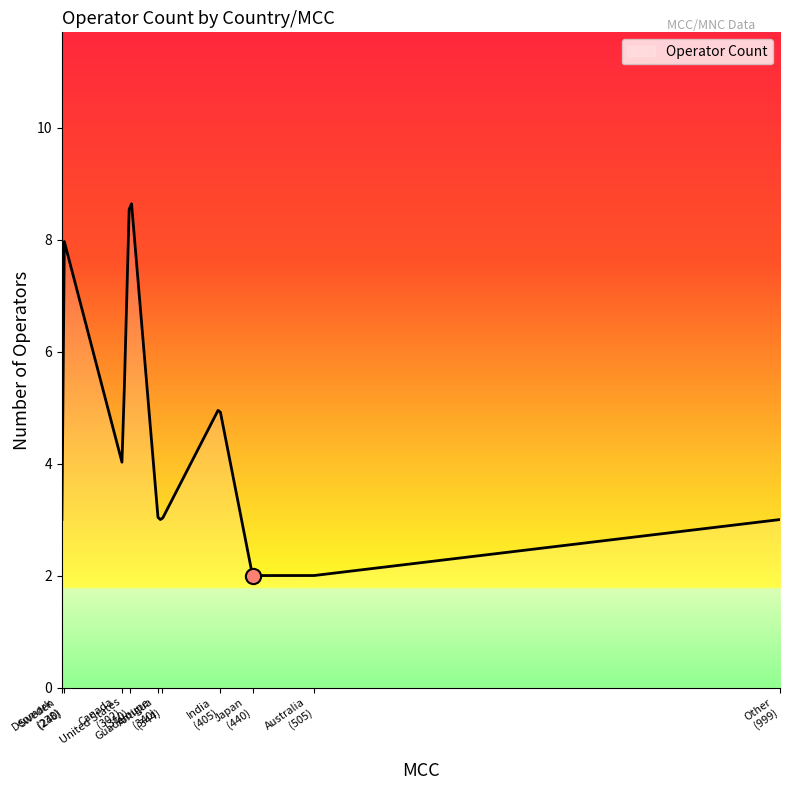

Approximately how many times larger is the value at United States compared to Sweden?

1.1